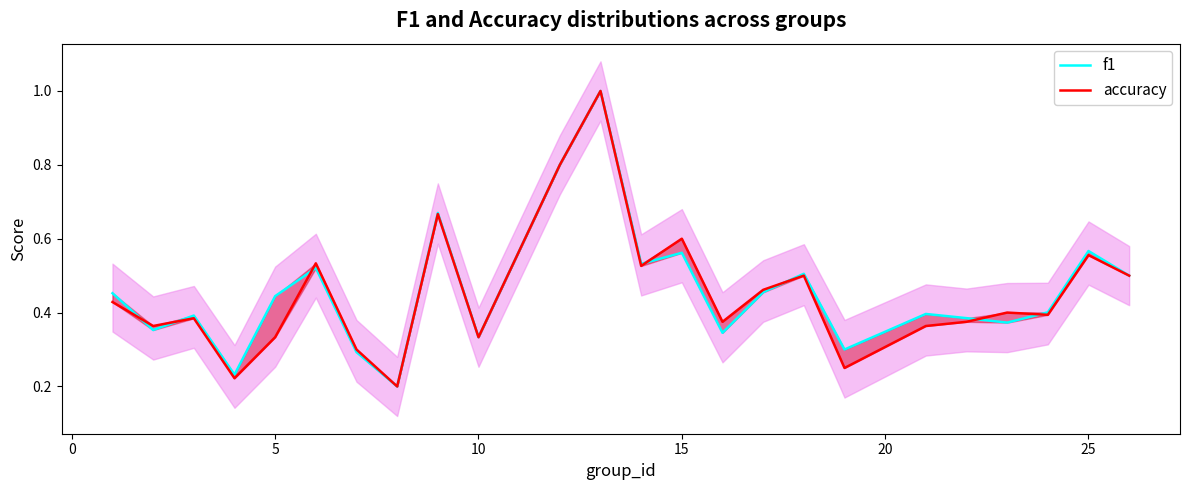

What is the sum of the f1 values at 20 and 15?

0.8